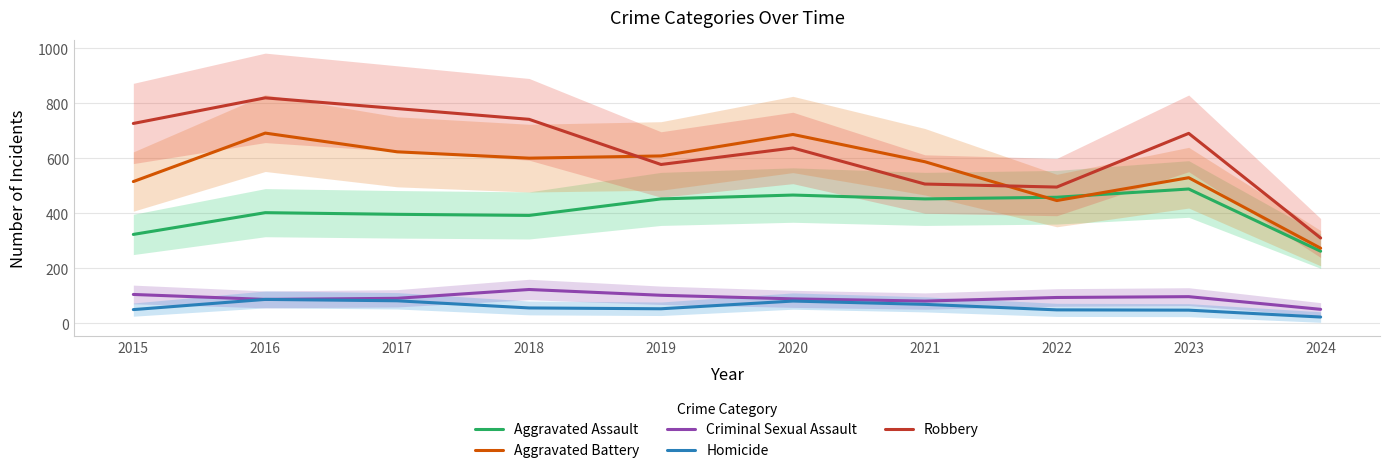

Reading left to right, what are all the values shown in this chart?

Aggravated Assault: 2015=323	2016=402	2017=396	2018=392	2019=452	2020=466	2021=452	2022=458	2023=488	2024=262
Aggravated Battery: 2015=515	2016=691	2017=623	2018=600	2019=608	2020=686	2021=587	2022=446	2023=529	2024=273
Criminal Sexual Assault: 2015=105	2016=87	2017=91	2018=123	2019=102	2020=89	2021=81	2022=94	2023=97	2024=51
Homicide: 2015=50	2016=87	2017=82	2018=56	2019=53	2020=81	2021=69	2022=49	2023=48	2024=23
Robbery: 2015=726	2016=819	2017=780	2018=741	2019=577	2020=637	2021=506	2022=495	2023=690	2024=310